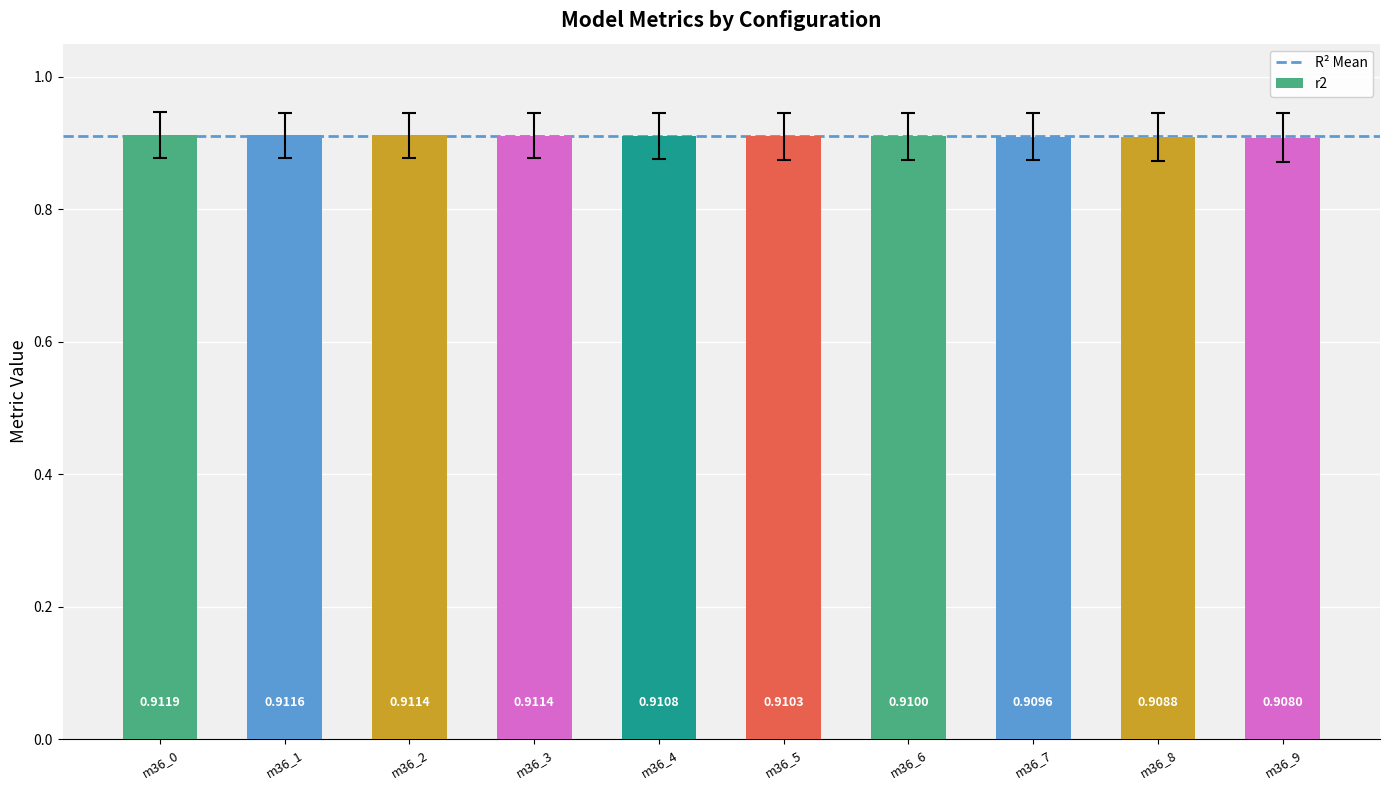

What is the sum of all values?

9.1